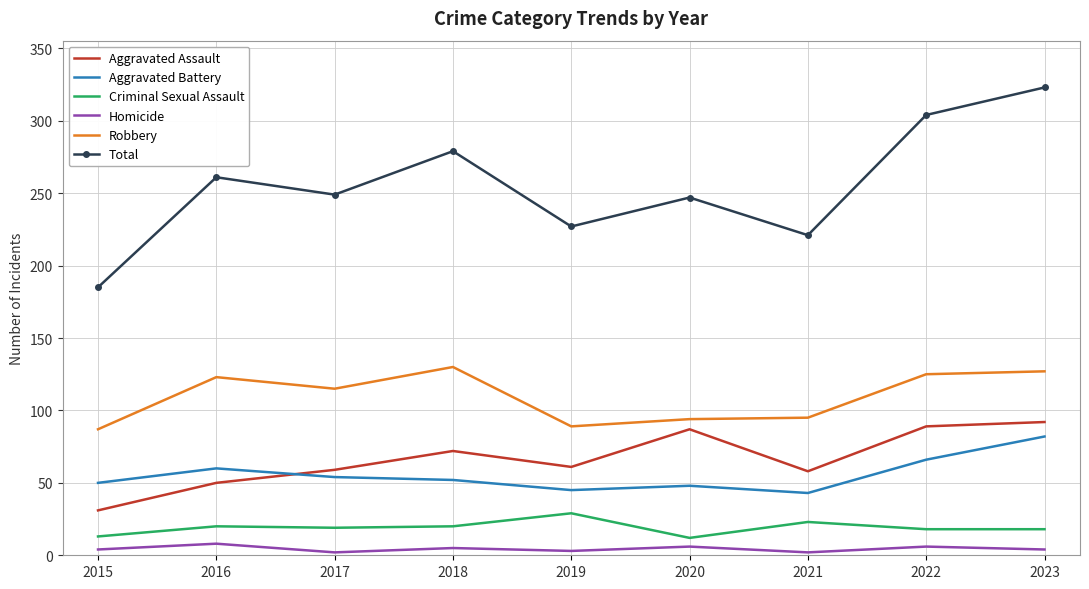

True or false: Robbery and Criminal Sexual Assault intersect in this chart.

False